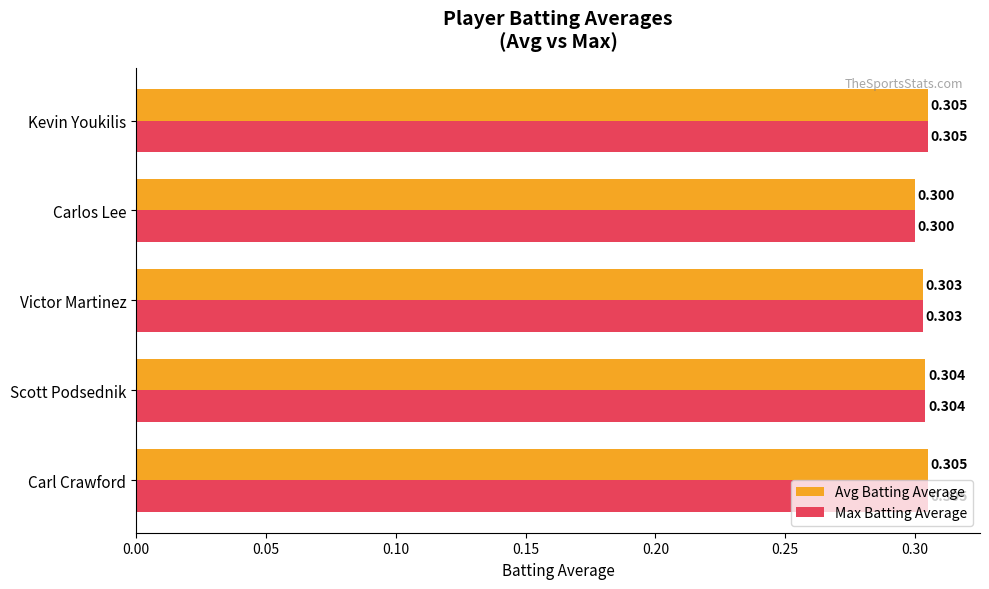

At which label is Max Batting Average closest to 0?

Carlos Lee